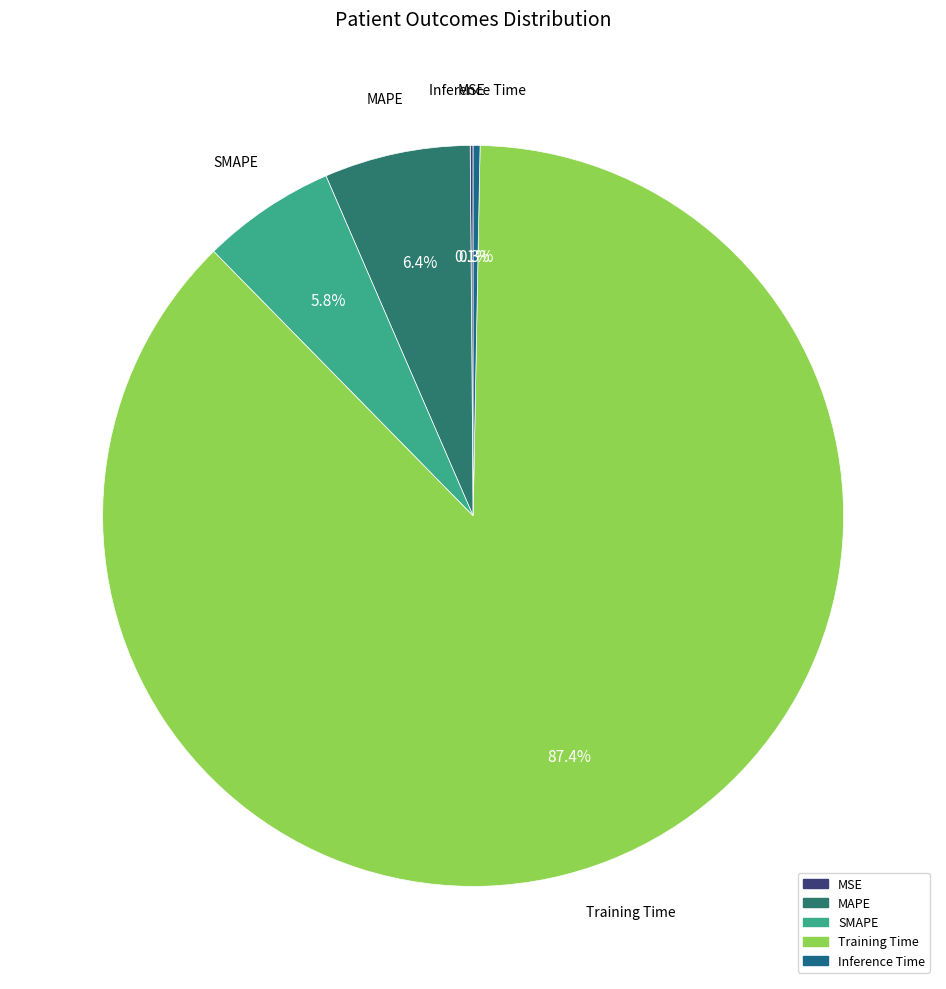

What is the largest slice in the pie chart?

Training Time